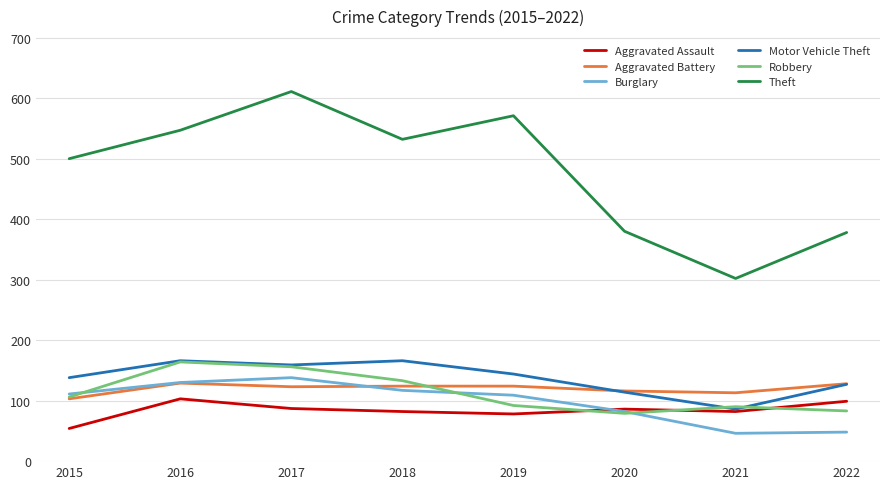

What are all the series names shown in the legend?

Aggravated Assault, Aggravated Battery, Burglary, Motor Vehicle Theft, Robbery, Theft